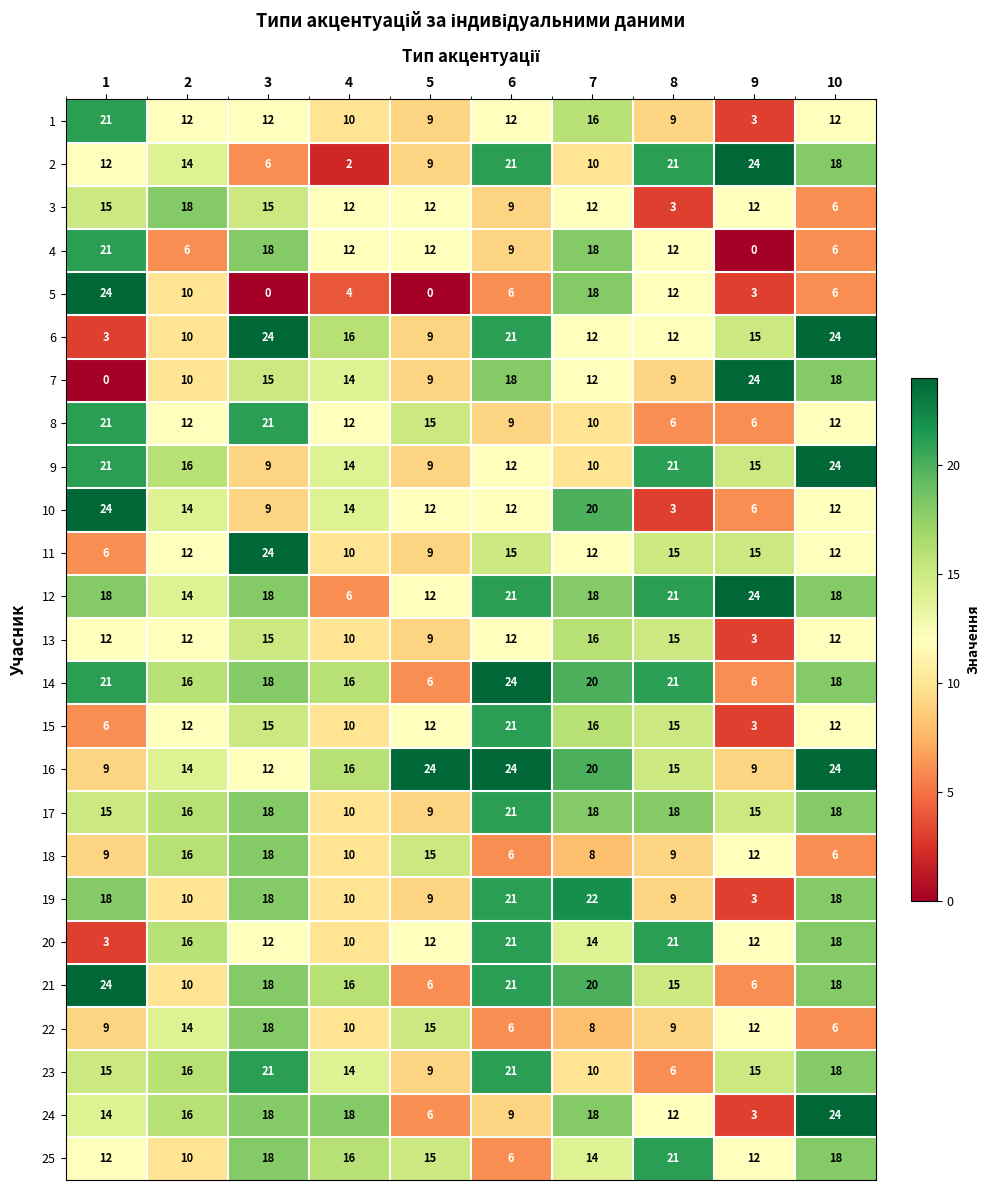

Count the number of categories in the chart.

10